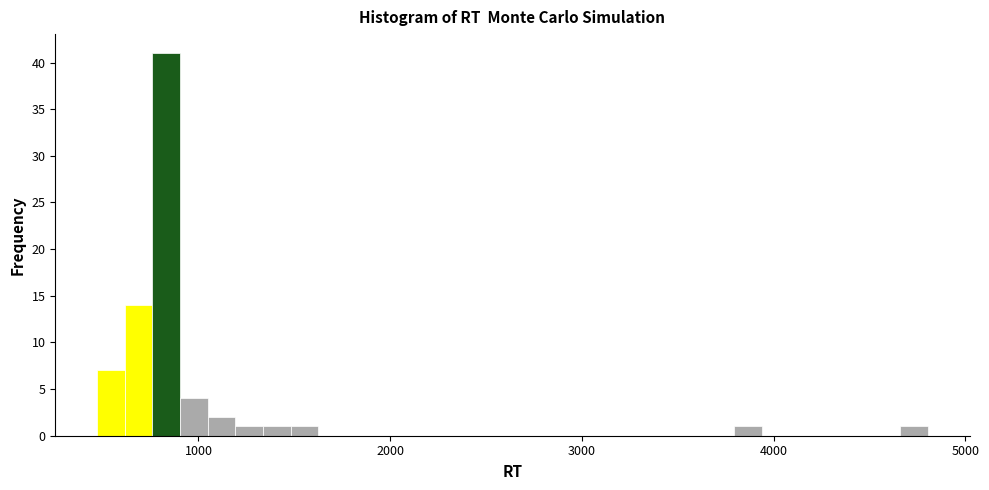

Around what value on the x-axis is the tallest bar? Give the approximate position of its centre, as read against the axis.

800